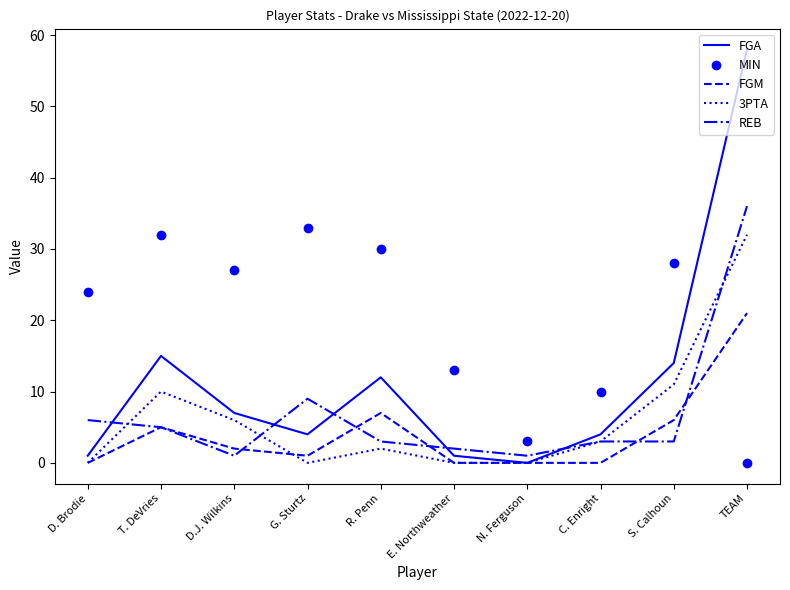

The FGA series shows 1 at E. Northweather. True or false?

True